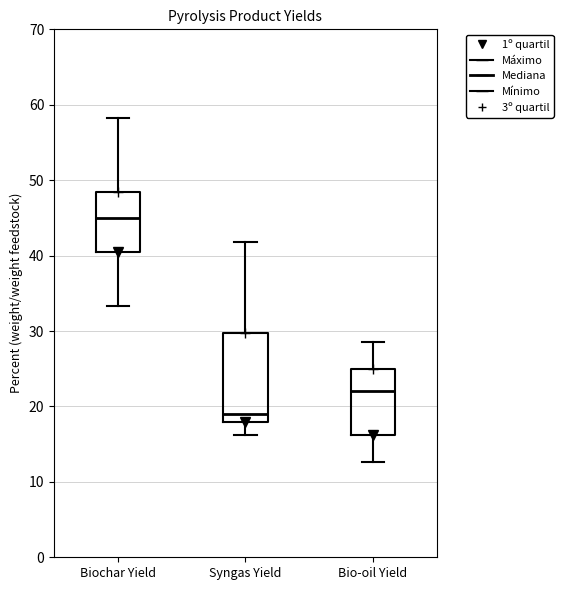

Reading left to right, transcribe this box plot: for each box, give where its median line is, the range the box spans, and where its two whiskers end, as read against the y-axis. The values are not printed on the chart, so give them approximately, as read against the axis.

Biochar Yield: median 45, box 41 to 48, whiskers 33 to 58
Syngas Yield: median 19, box 18 to 30, whiskers 16 to 42
Bio-oil Yield: median 22, box 16 to 25, whiskers 13 to 29